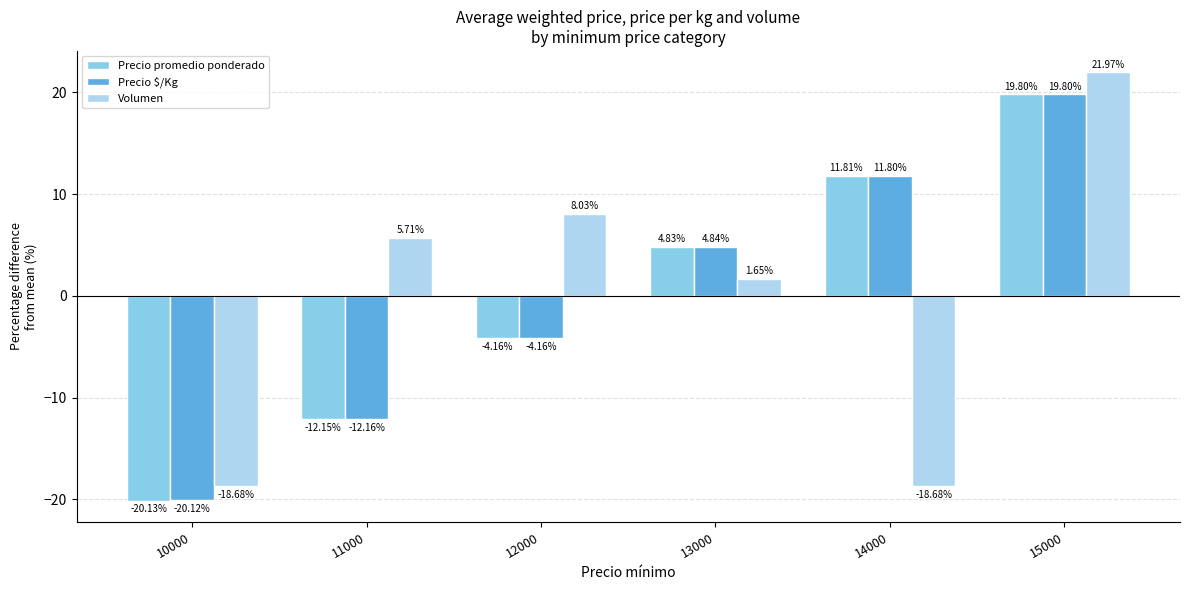

At how many categories does at least one series exceed 15?

1